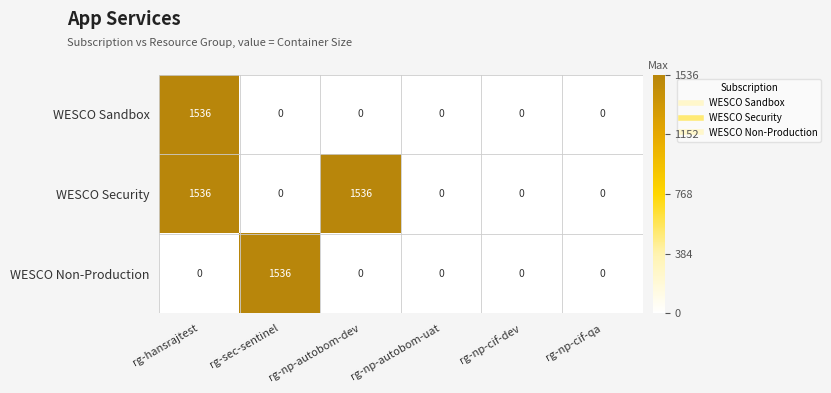

The value of WESCO Sandbox at rg-hansrajtest is 1536. True or false?

True